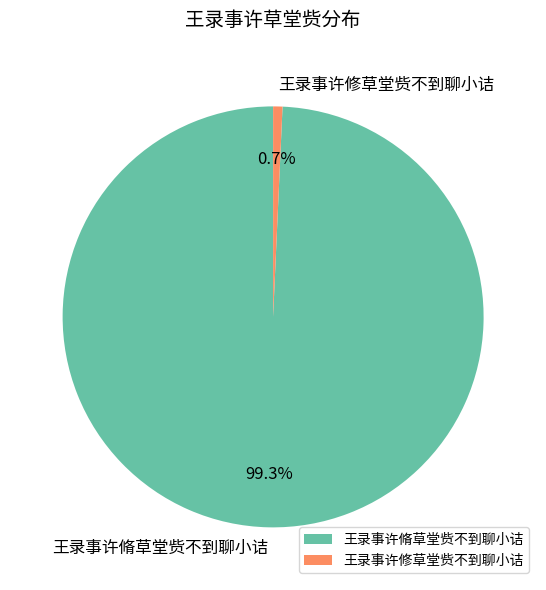

To the nearest percent, what is the difference between the 王录事许脩草堂赀不到聊小诘 and 王录事许修草堂赀不到聊小诘 slice percentages?

99%